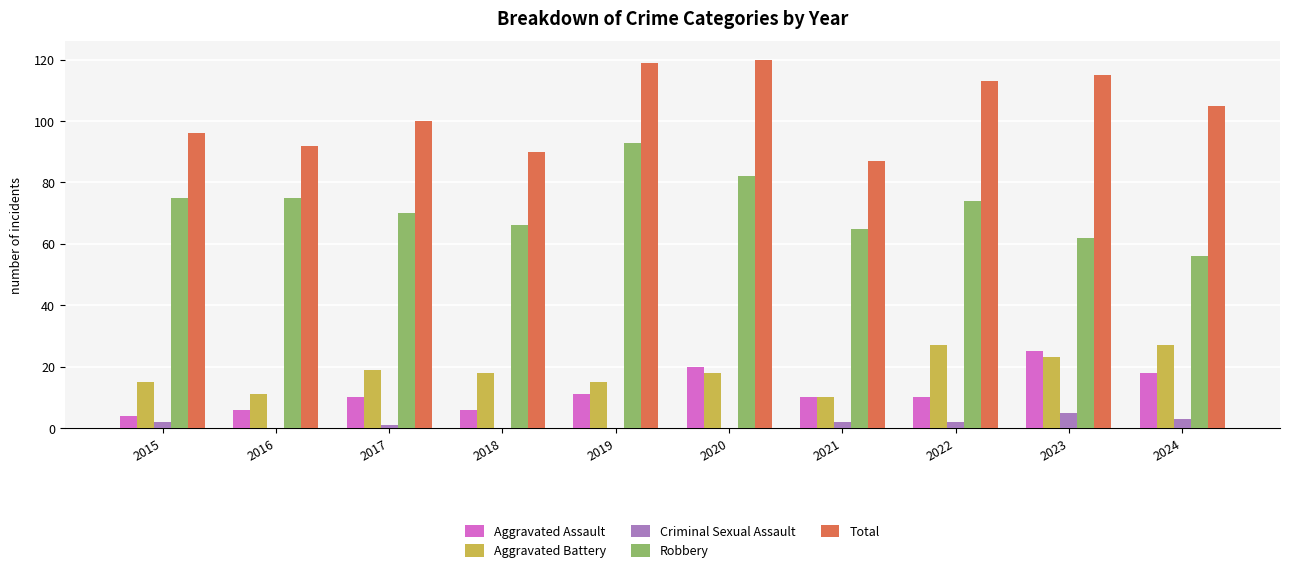

The value of Total at 2022 is 113. True or false?

True